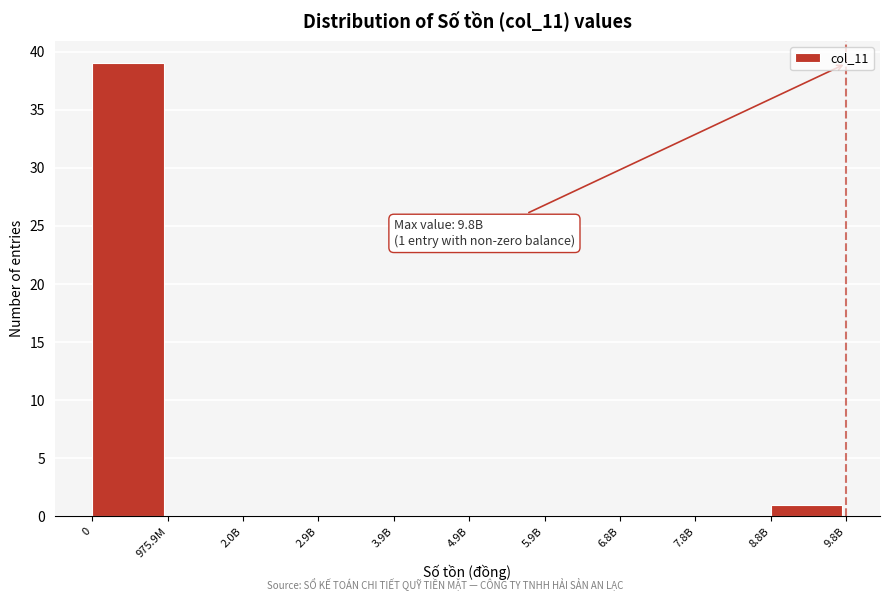

Reading left to right, what are all the values shown in this chart?

0=39	975.9M=0	2.0B=0	2.9B=0	3.9B=0	4.9B=0	5.9B=0	6.8B=0	7.8B=0	8.8B=1